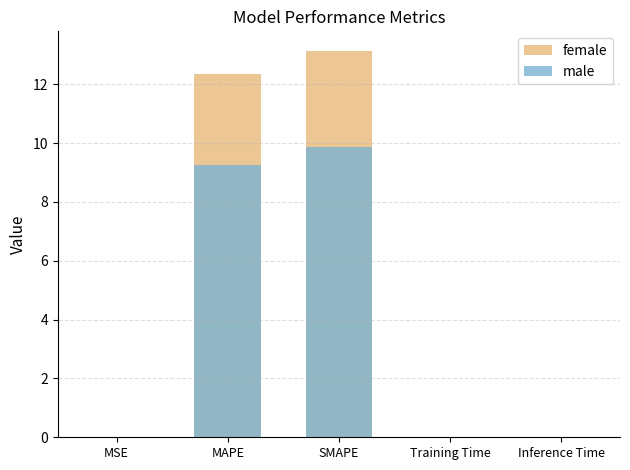

Rank the series by their average value, from highest to lowest.

female, male